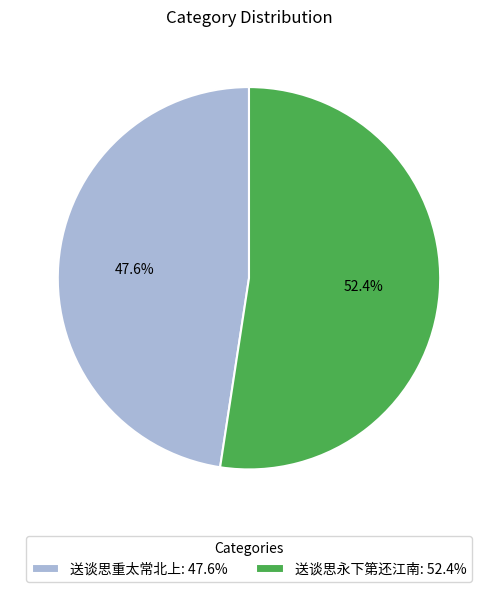

To the nearest percent, what is the average slice percentage?

50%